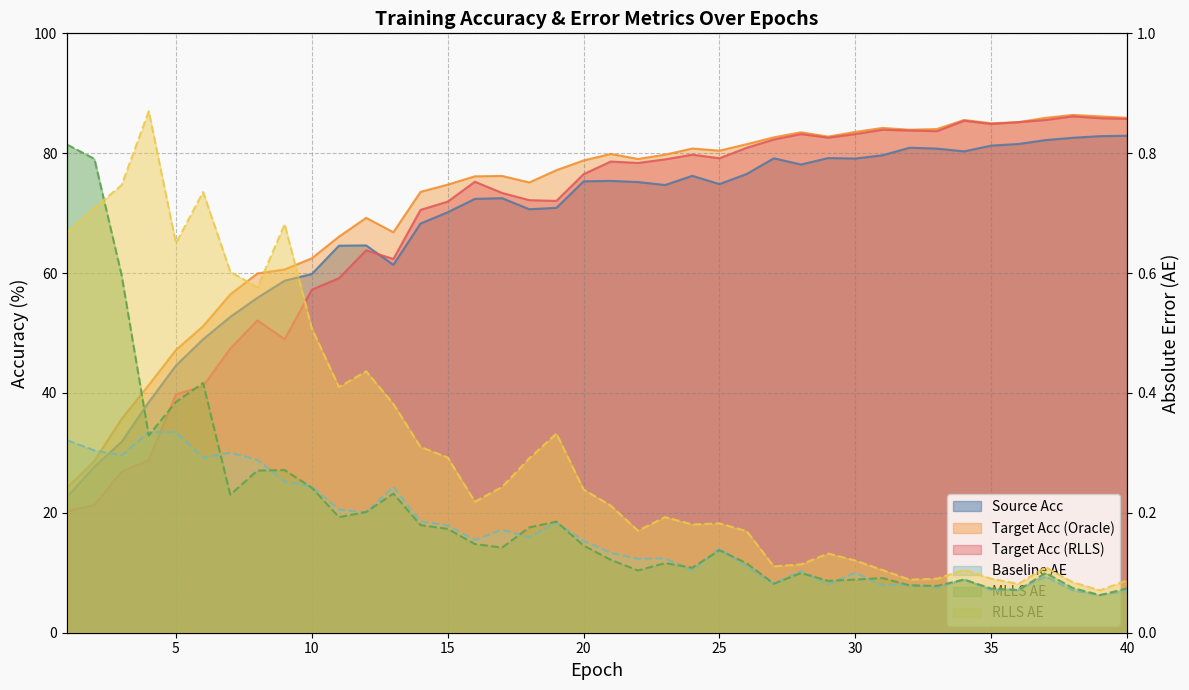

What is the difference between the highest and lowest values at 40?

85.8